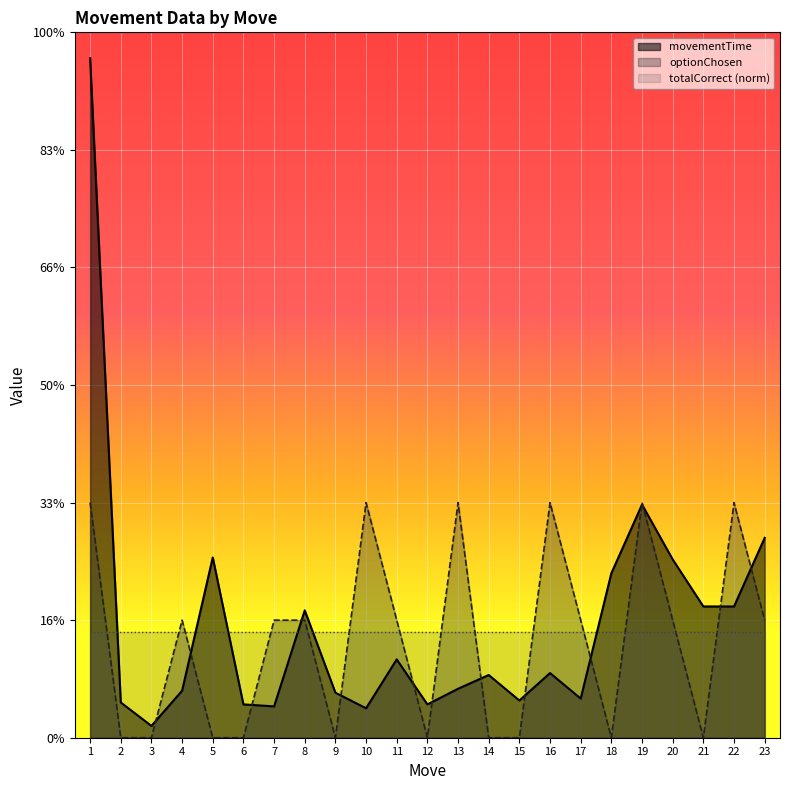

What is the sum of all optionChosen values?

19.0